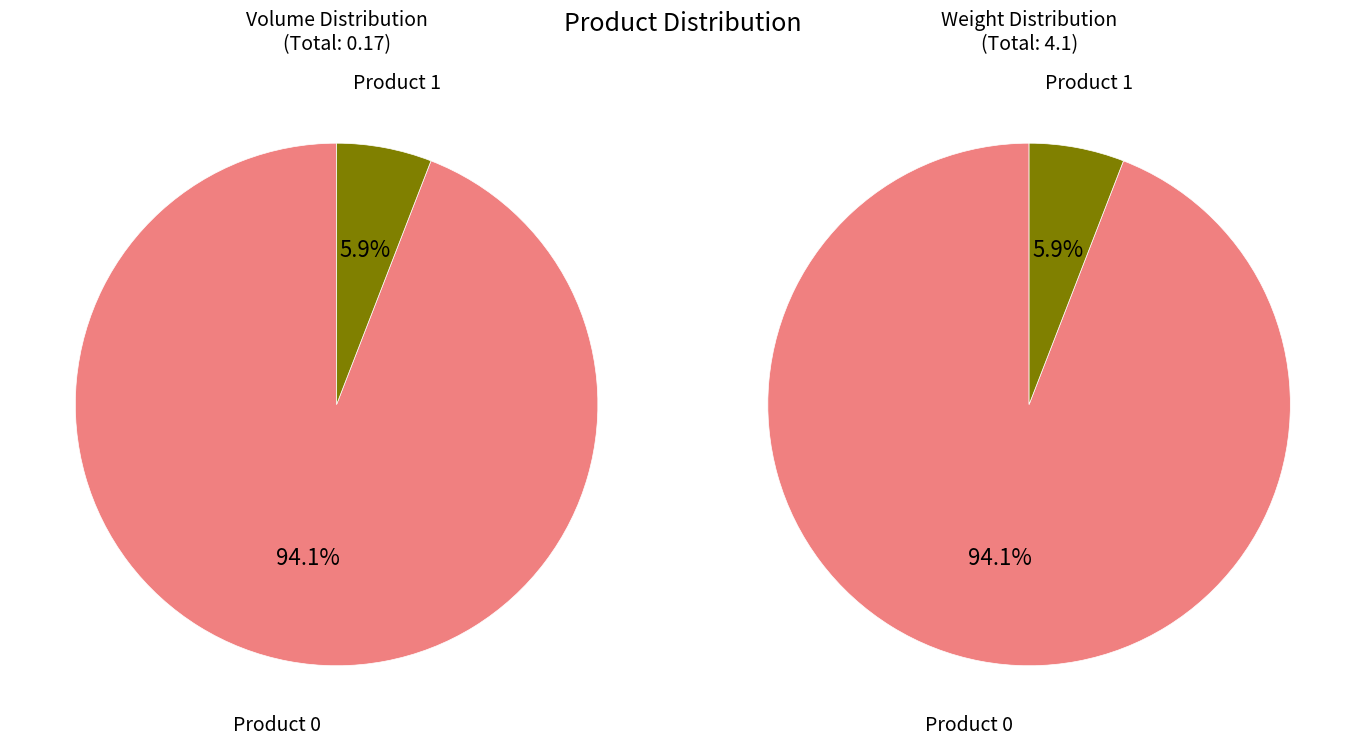

What is the majority slice?

Product 0